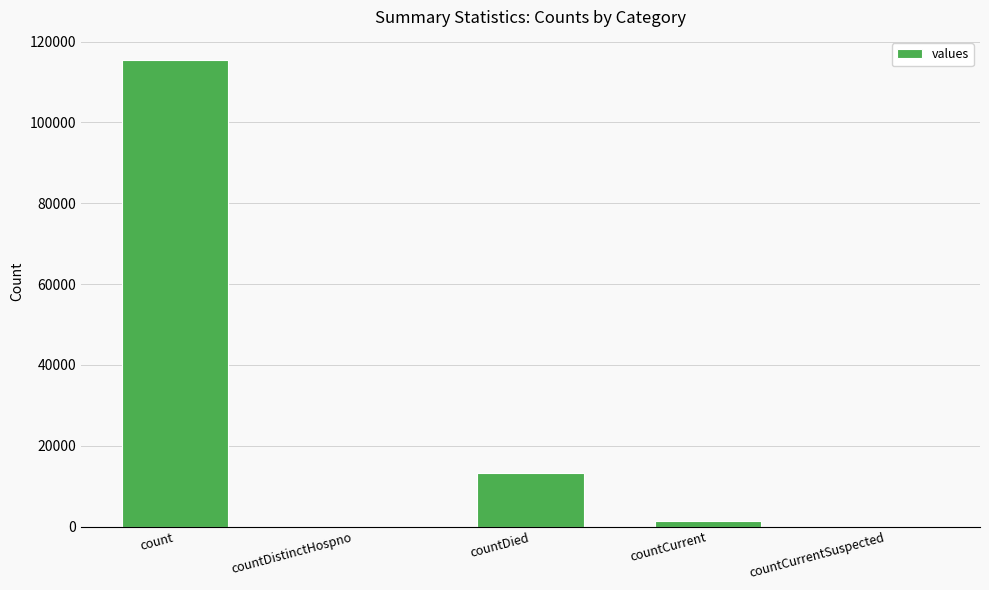

Which label corresponds to the largest value in the chart?

count